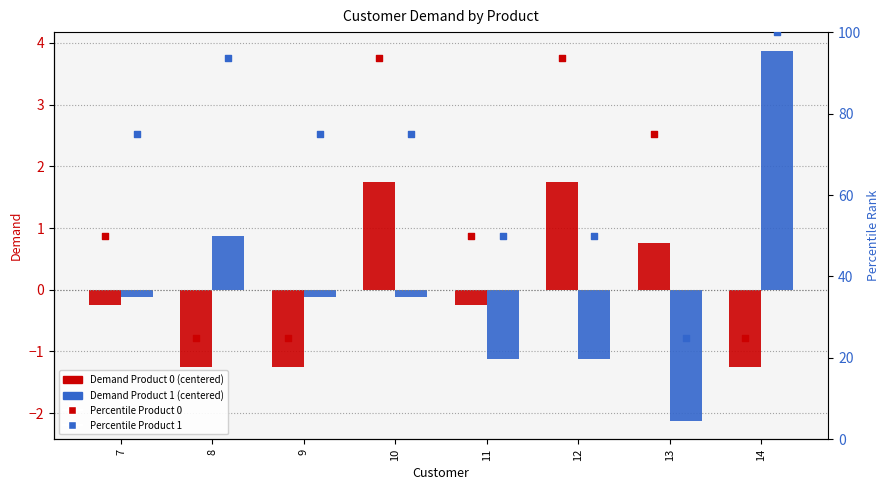

Which series contains the lowest Y value?

Demand Product 1